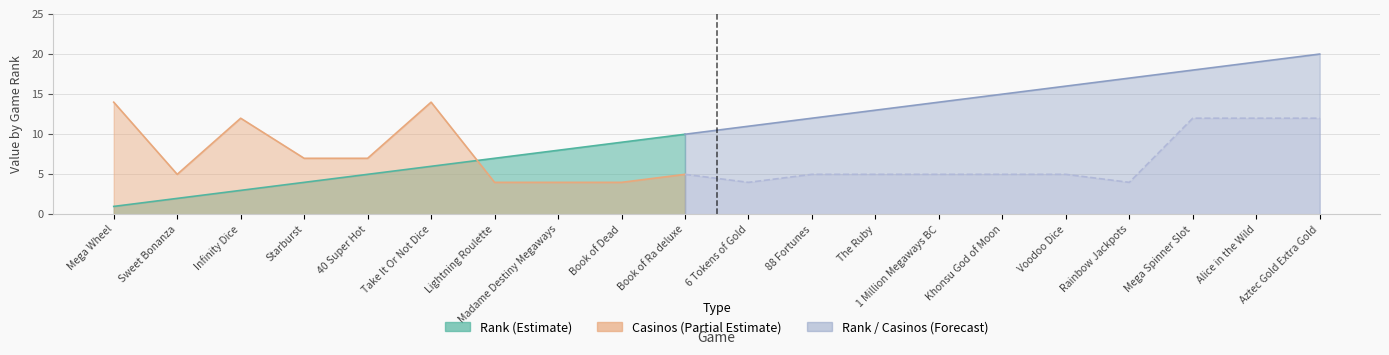

What position from the left is The Ruby?

13